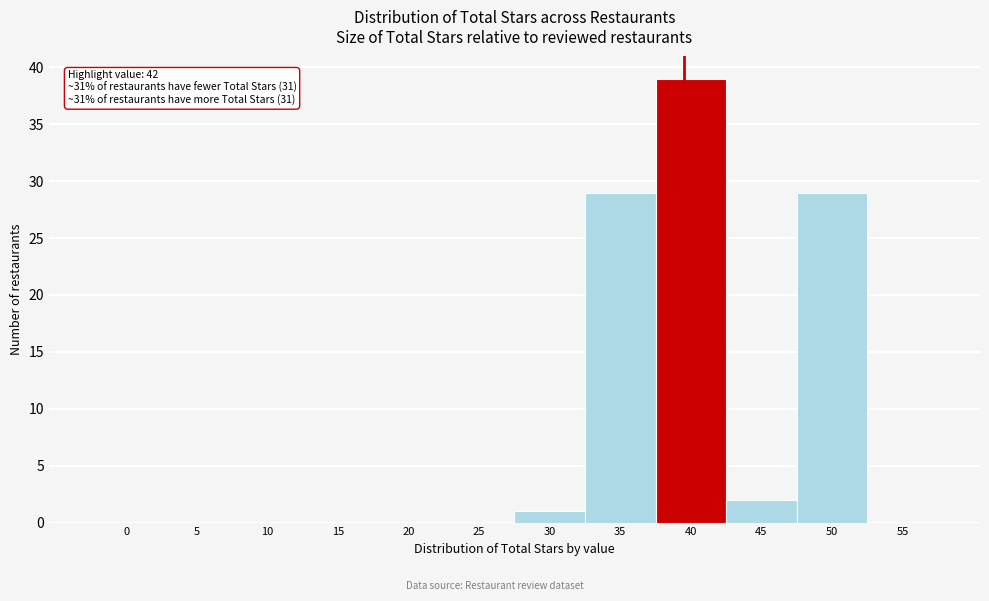

Reading right to left, extract all data points from this chart.

55=0	50=29	45=2	40=39	35=29	30=1	25=0	20=0	15=0	10=0	5=0	0=0